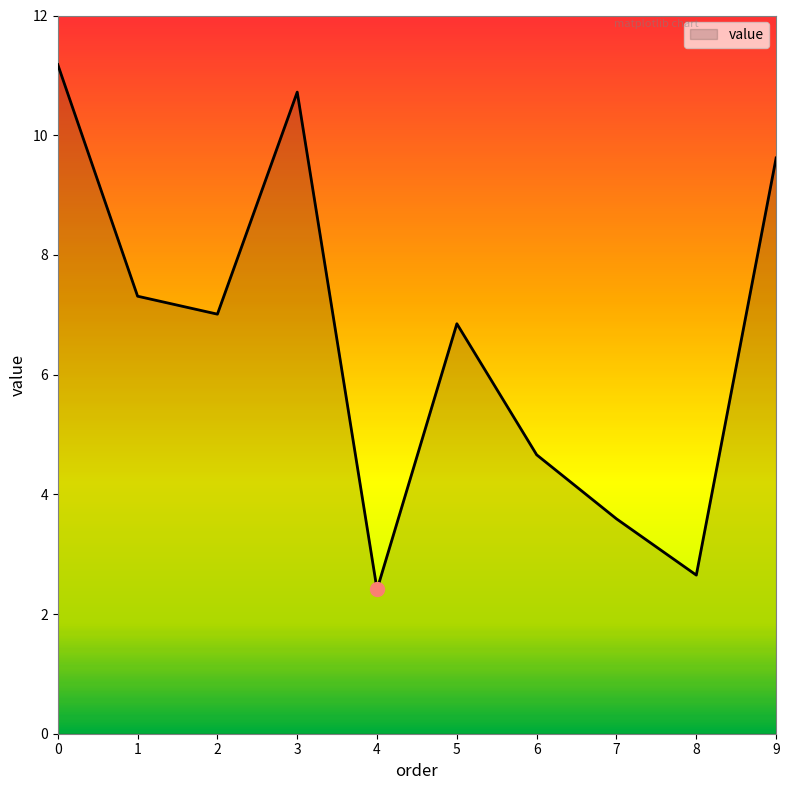

Does the chart have visible grid lines?

No